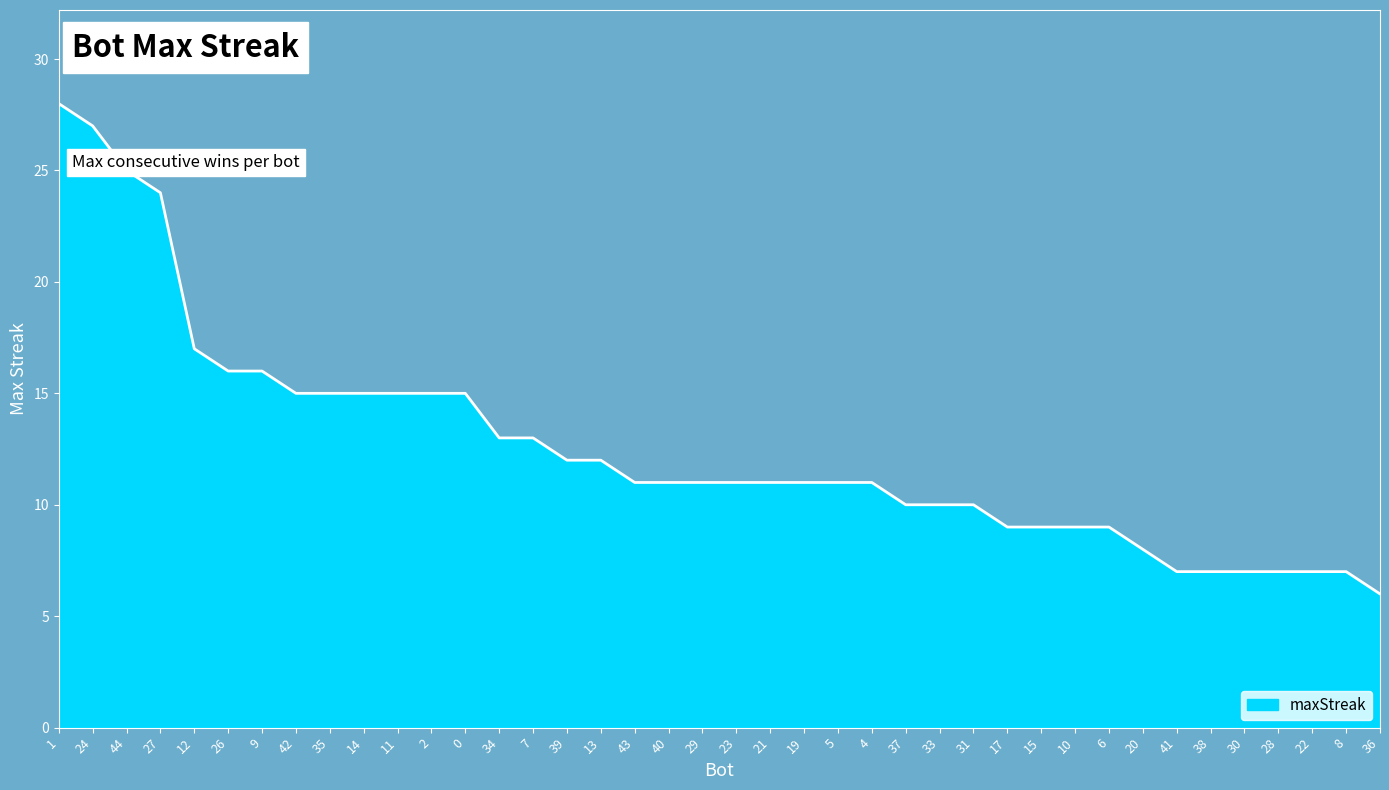

What is the greatest value displayed?

28